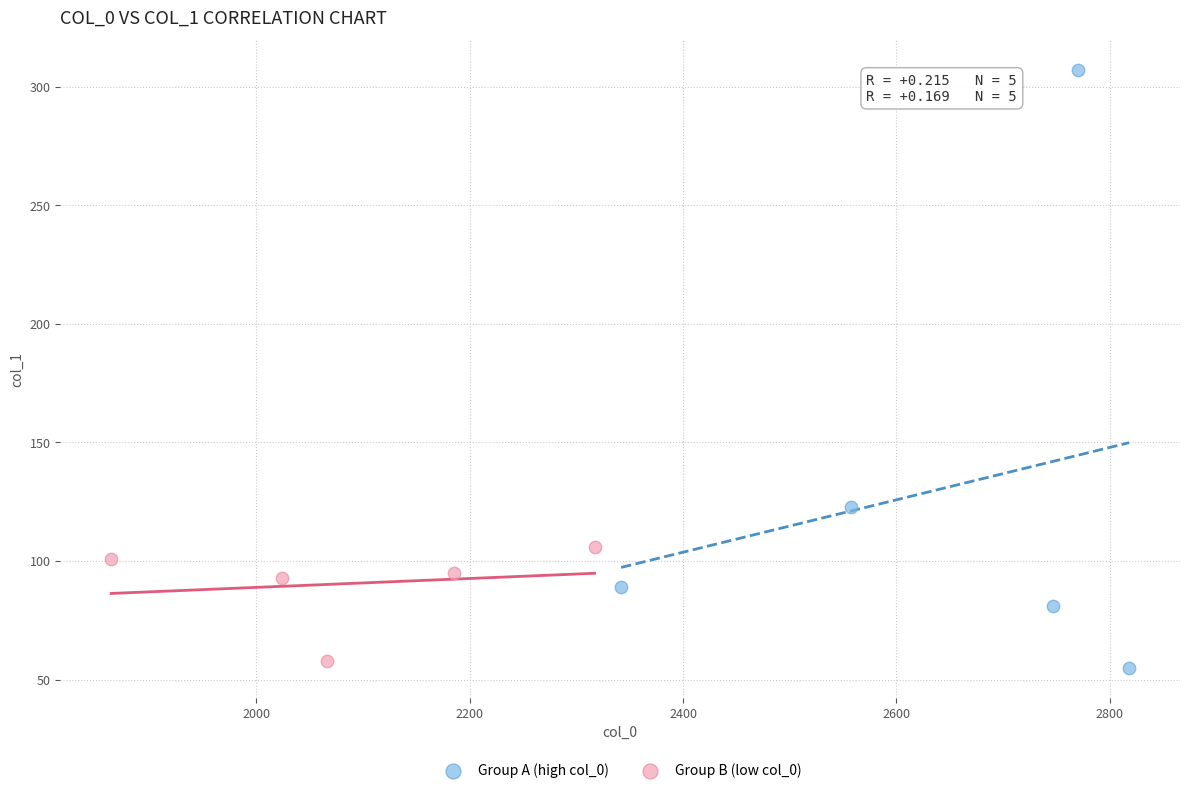

Which series has the largest Y range (max minus min)?

Group A (high col_0)